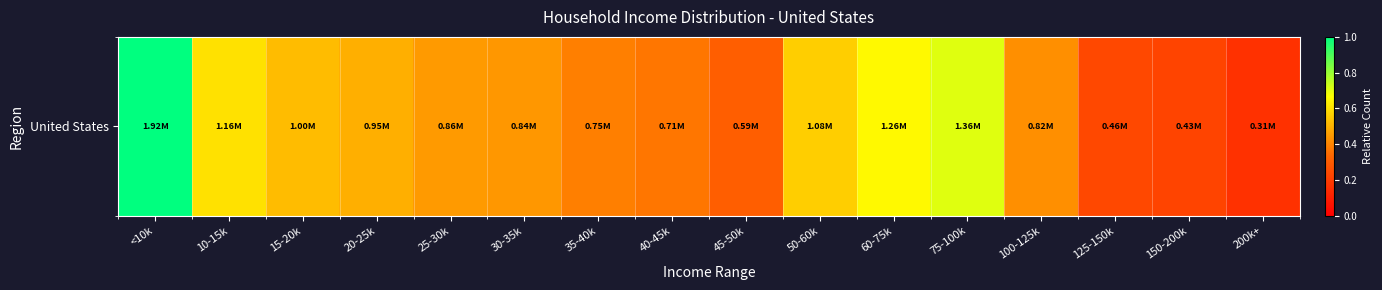

At which category does the chart reach its peak across all series?

<10k